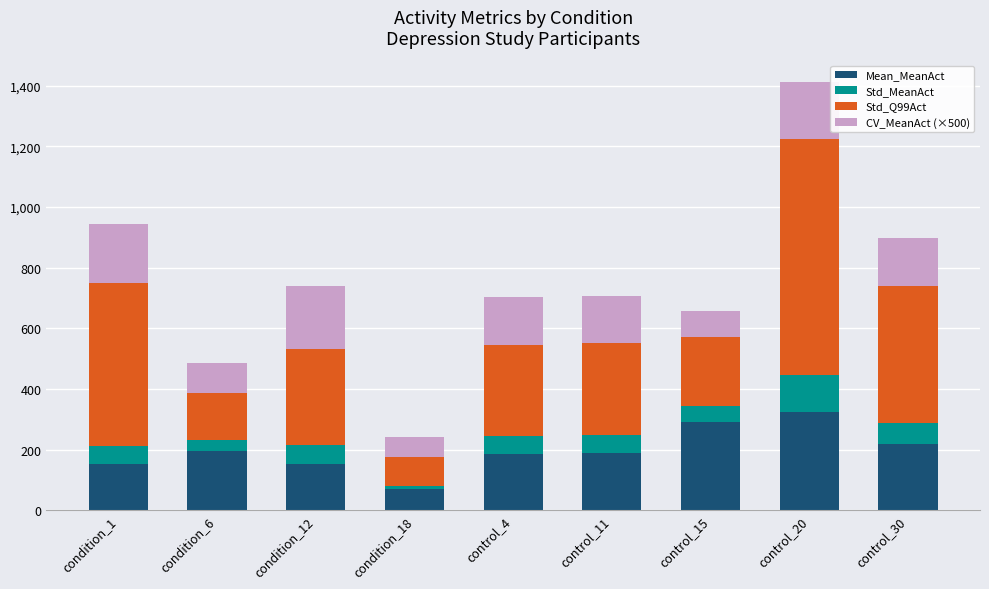

The value of Mean_MeanAct at condition_6 is 194.8. True or false?

True